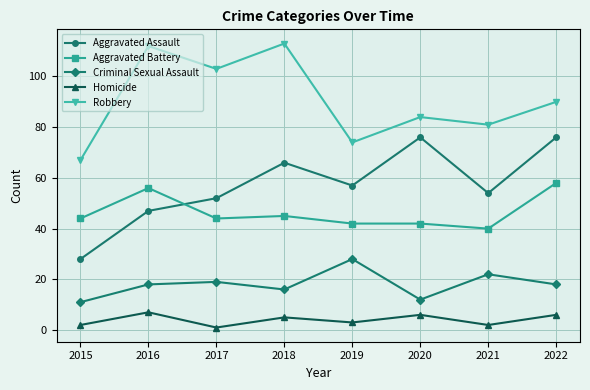

True or false: Homicide and Criminal Sexual Assault cross at least once.

False